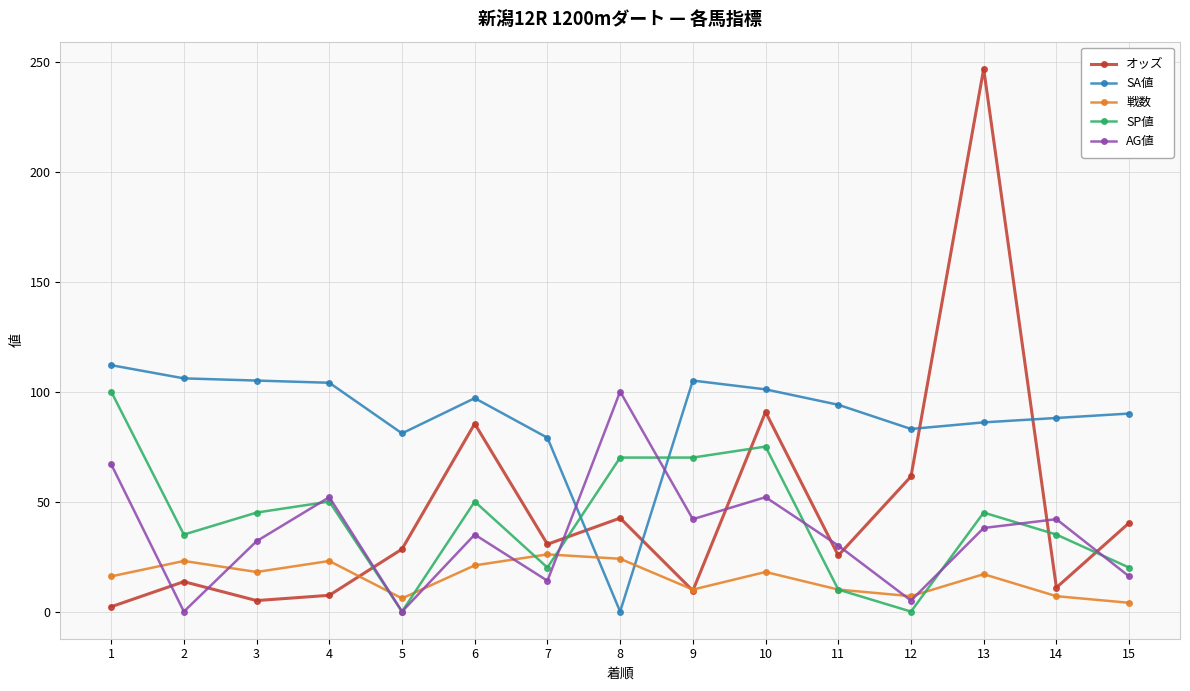

In 戦数, how many points are higher than both neighbors (excluding endpoints)?

5